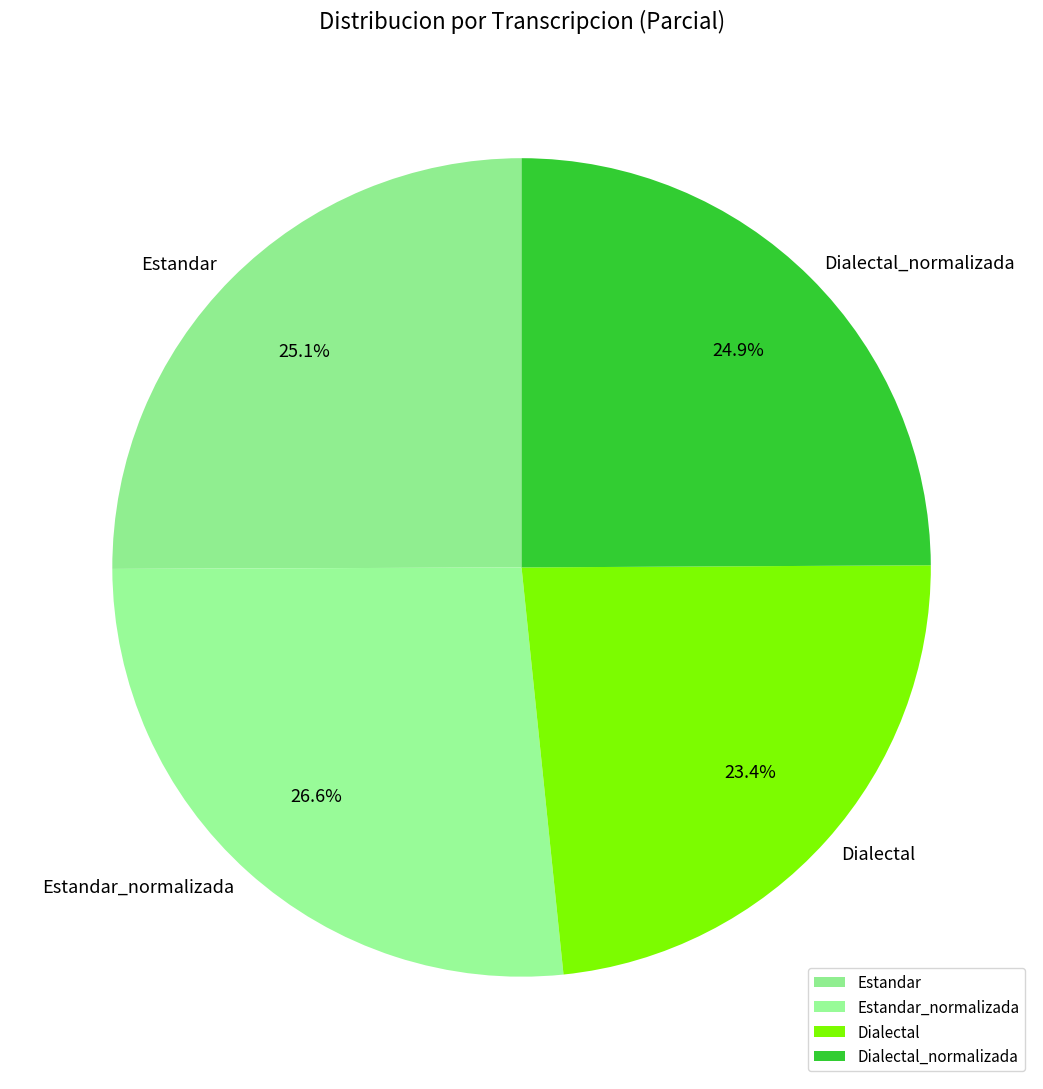

How many slices are in this pie chart?

4